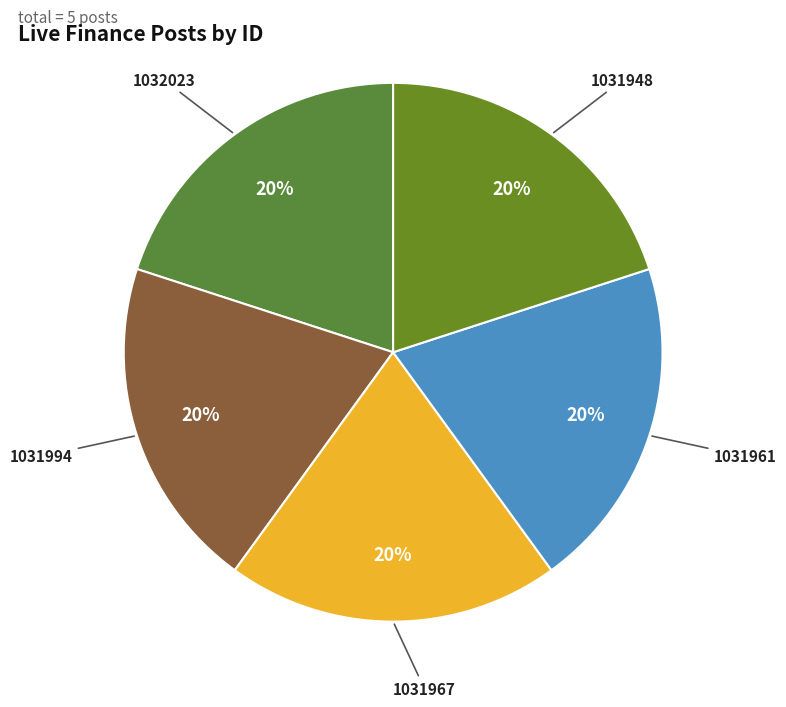

Is the sum of 1031948 and 1031994 greater than half?

No